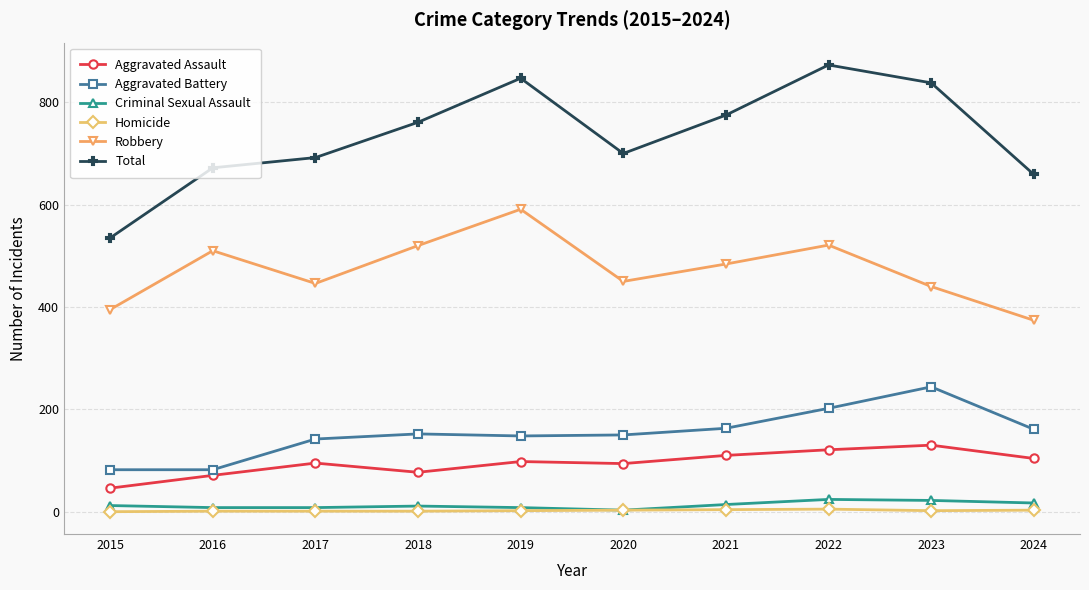

At which category does Aggravated Assault reach its first local valley?

2018